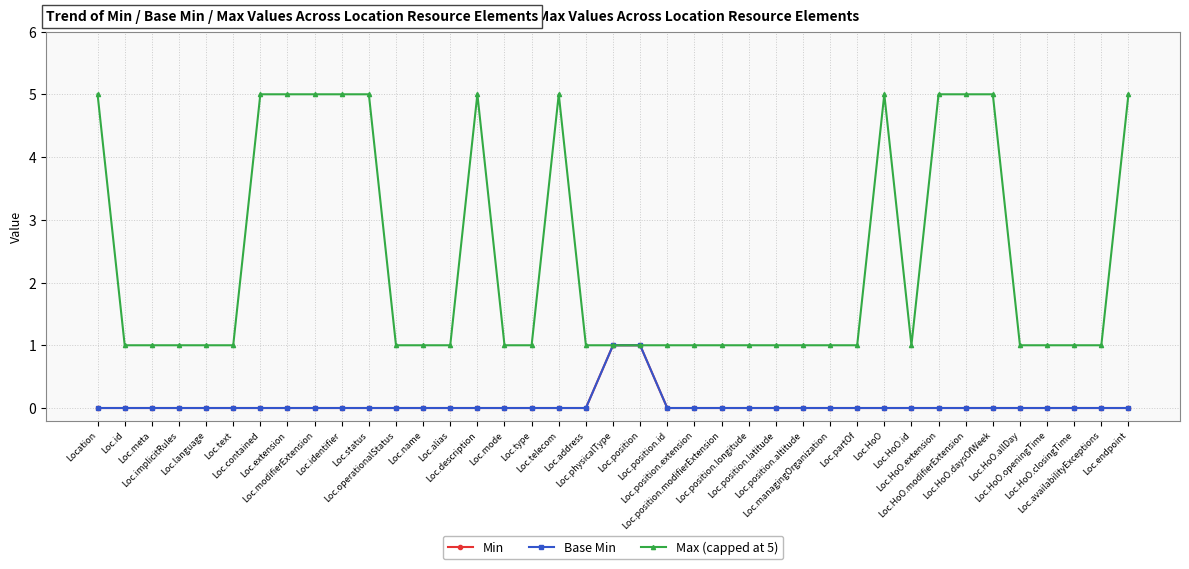

Where is Max (capped at 5) nearest to the value 3?

Location